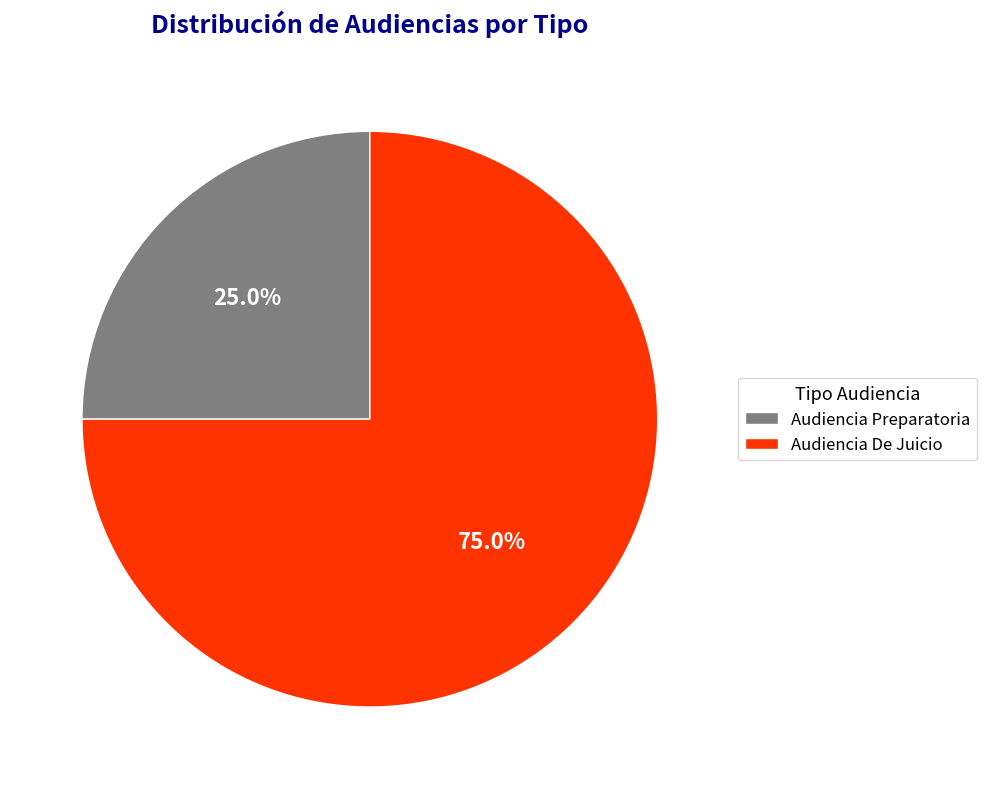

To the nearest percent, what is the combined percentage of Audiencia Preparatoria and Audiencia De Juicio?

100%